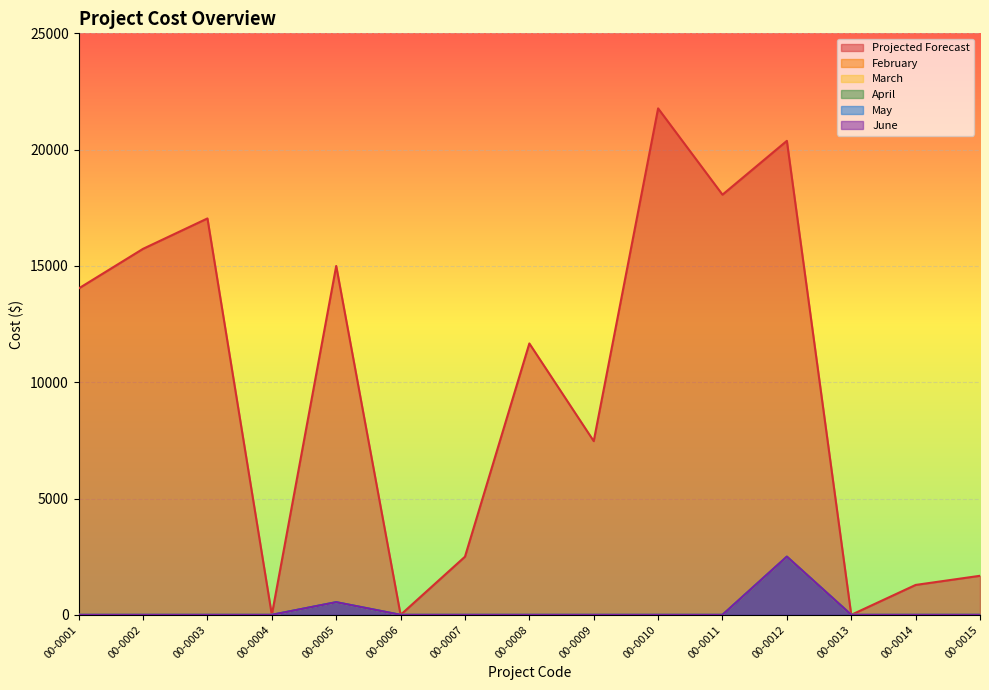

Count the number of data series in this chart.

6